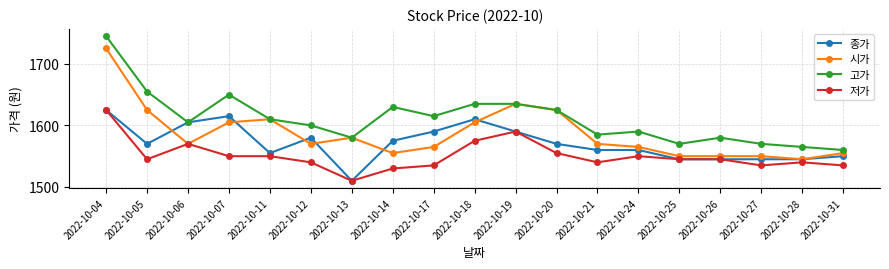

Which series has the widest spread of values?

고가